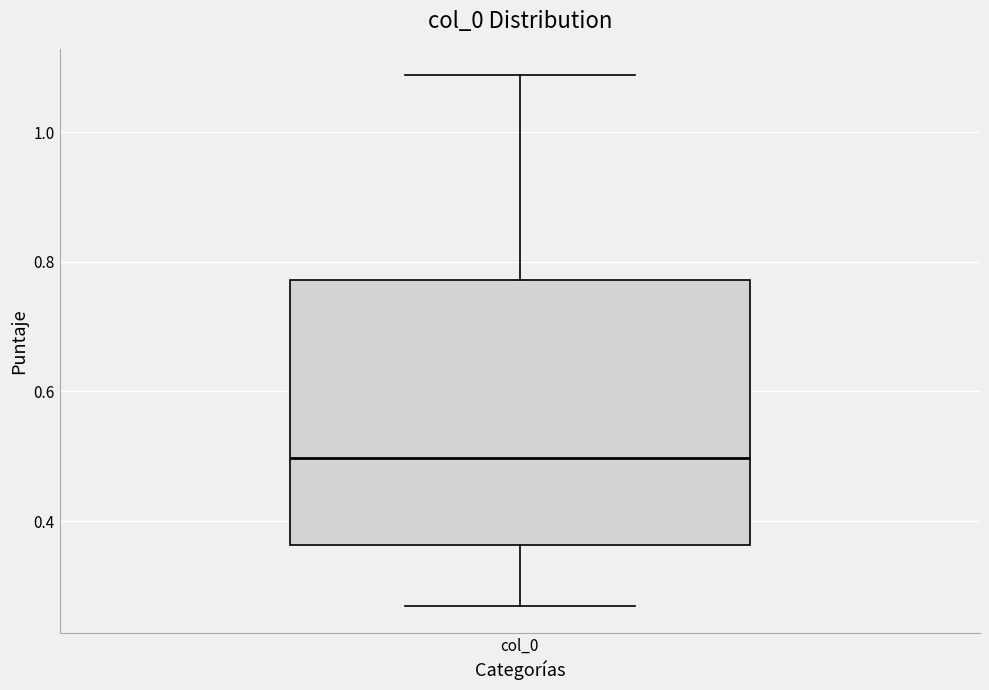

Where is the lower edge of the box for col_0 on the y-axis? The values are not printed on the chart, so give them approximately, as read against the axis.

0.36